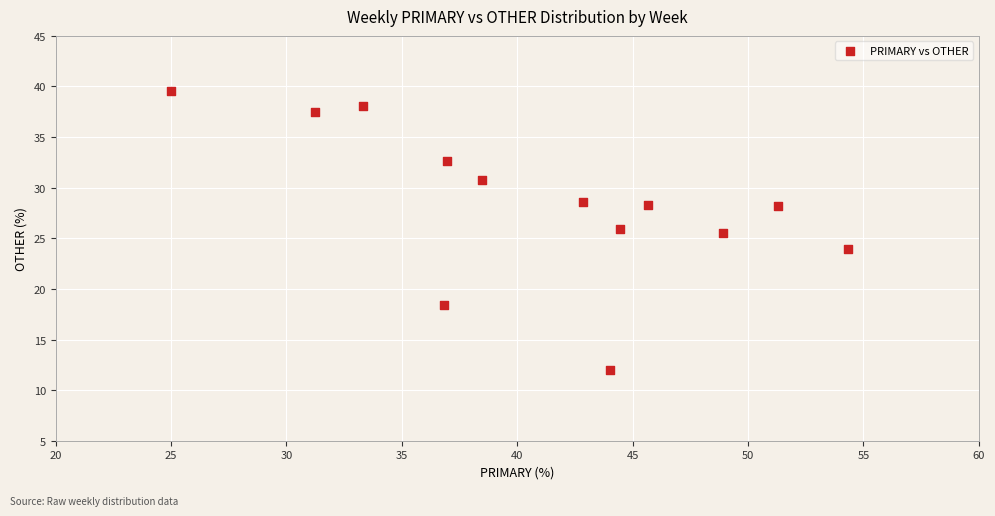

What is the range of X values (max minus min)?

29.3